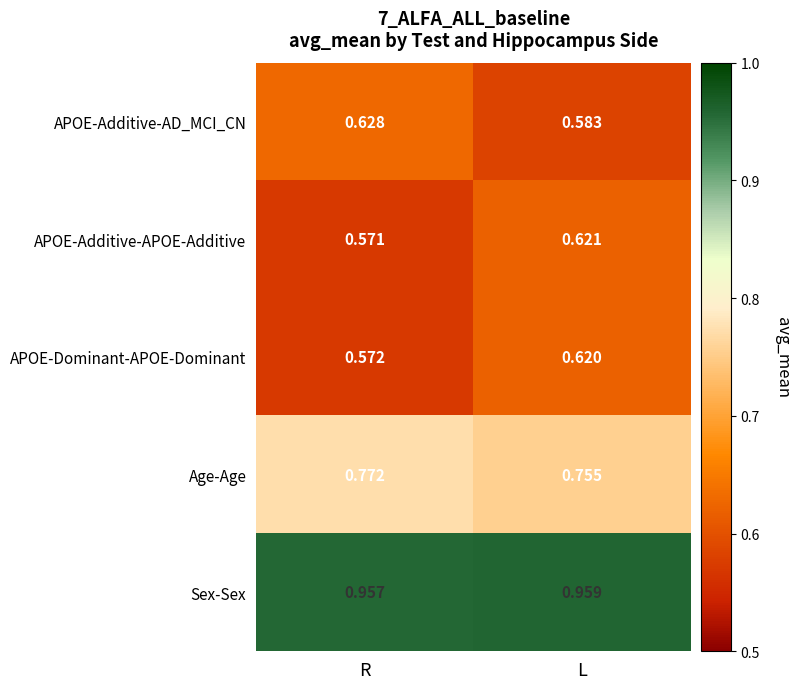

What is the difference between the highest and lowest values at L?

0.4